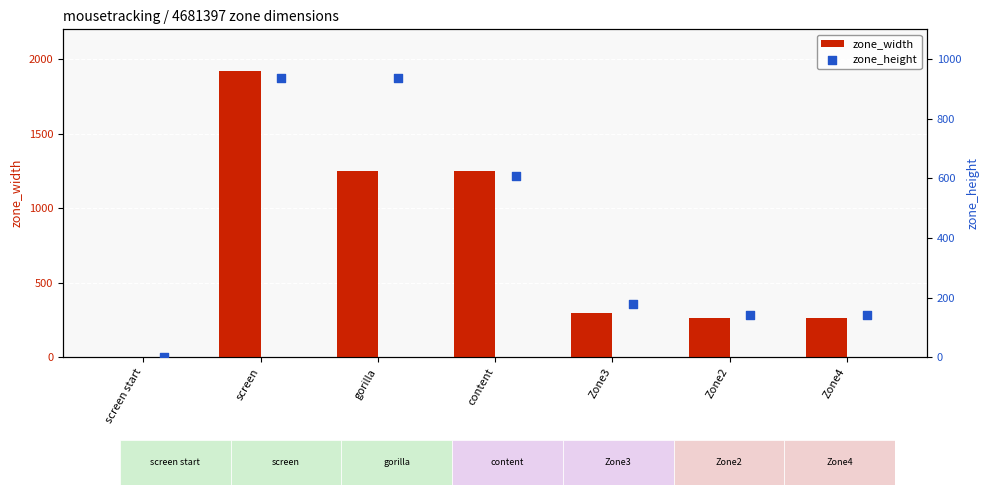

What are all the series names shown in the legend?

zone_width, zone_height